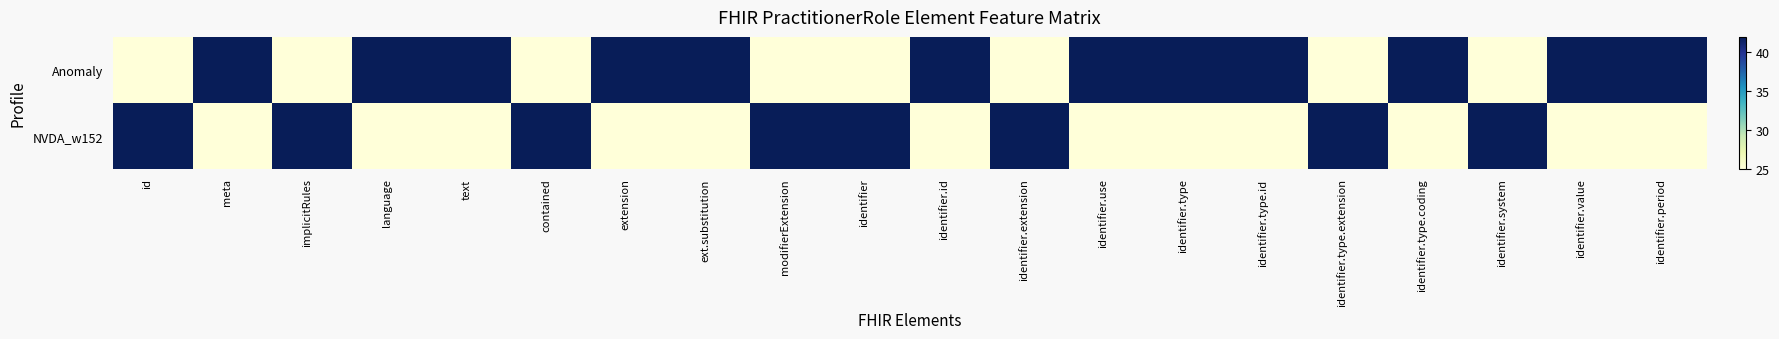

Which has a higher value, meta or ext.substitution?

meta